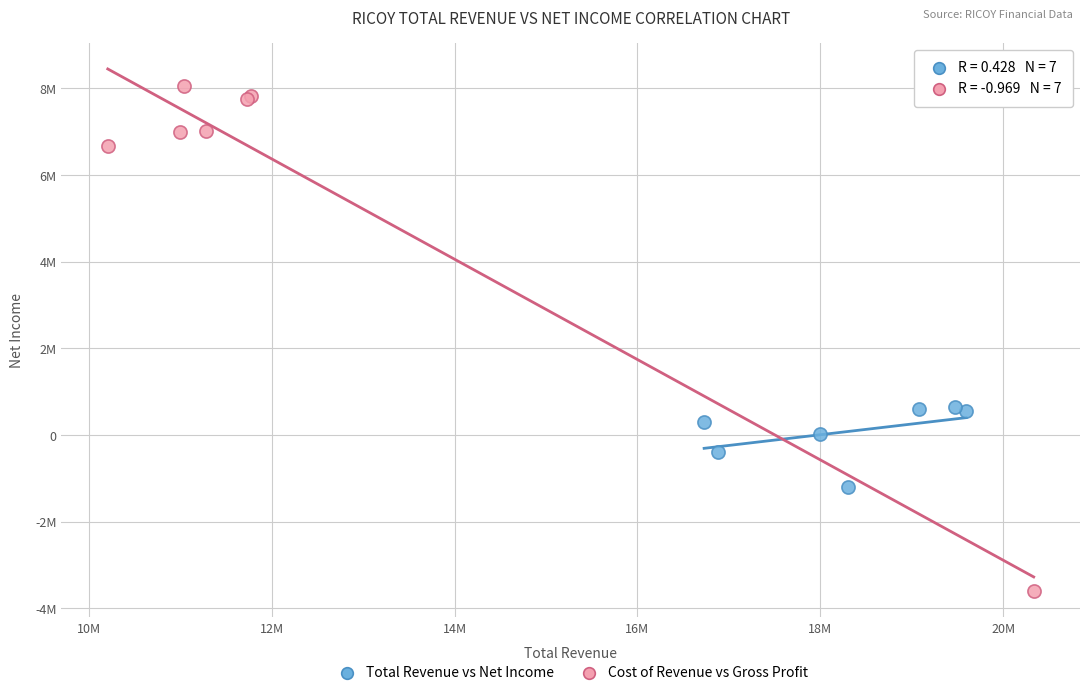

What are all the series names shown in the legend?

Total Revenue vs Net Income, Cost of Revenue vs Gross Profit